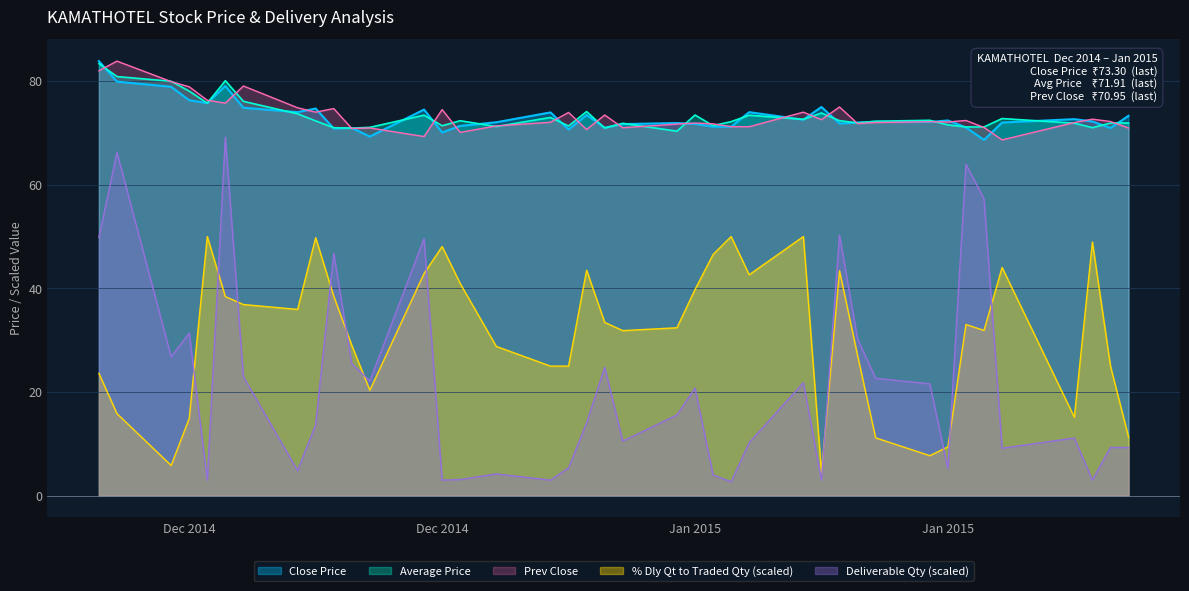

Does the chart display data point markers on the line(s)?

No